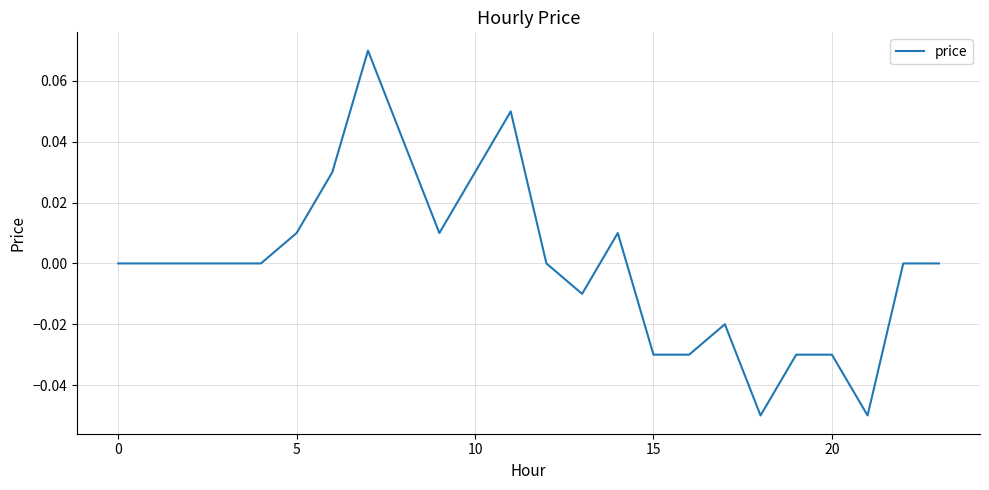

How many points are higher than both their immediate neighbors (excluding endpoints)?

4